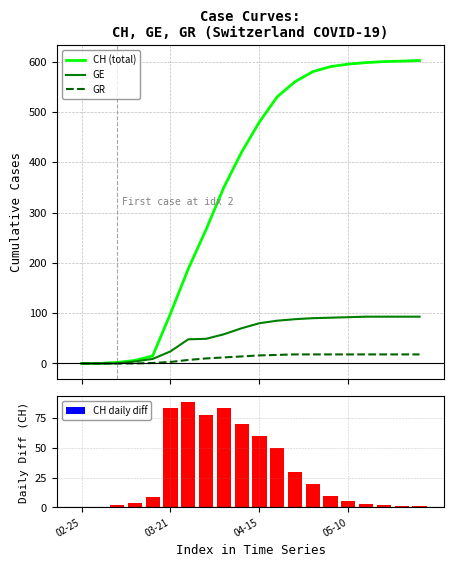

Rank the series by their maximum value, from highest to lowest.

CH (total), GE, CH daily diff, GR